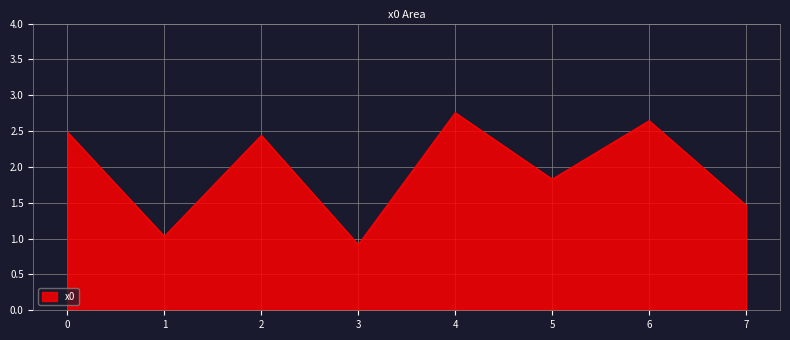

Approximately how many times larger is the value at 4 compared to 0?

1.1